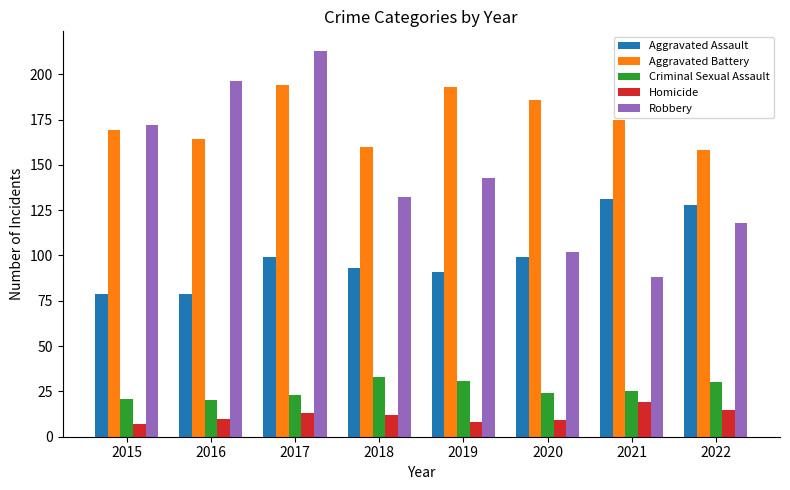

What is the total value across all series at 2019?

466